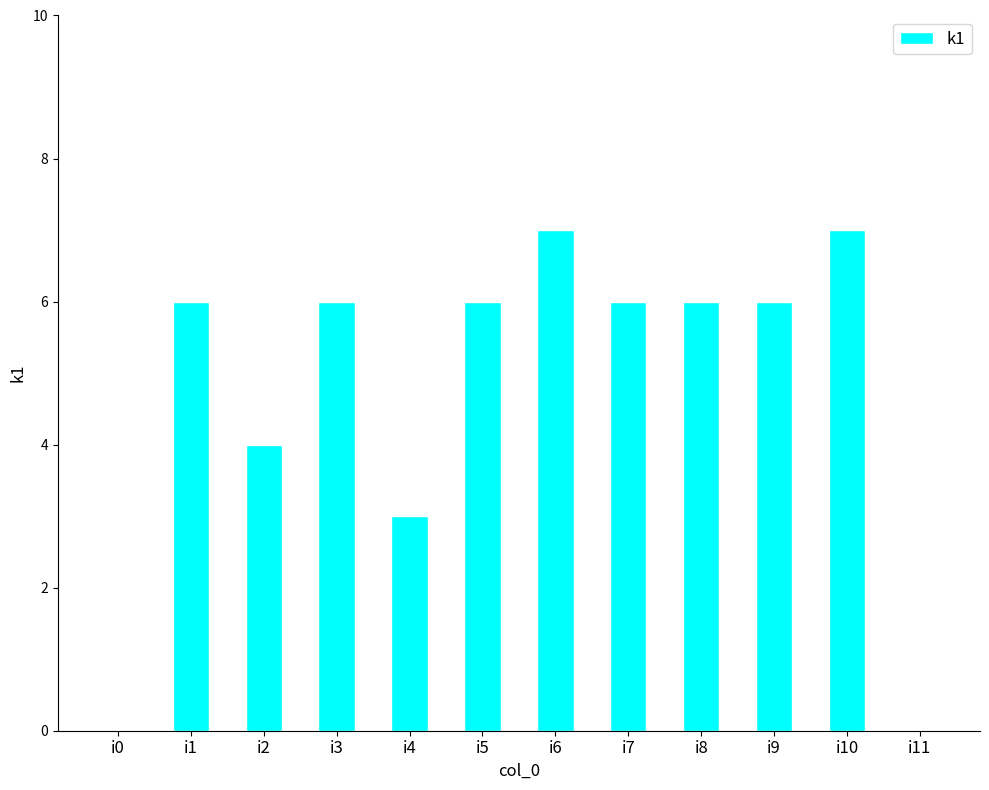

How many values are between 4 and 6?

7